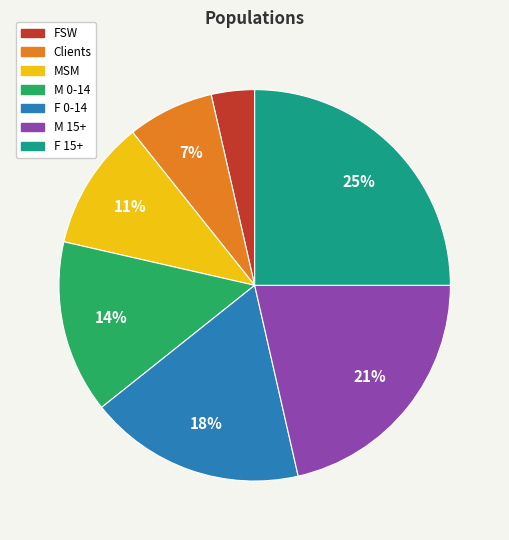

Is there a majority slice in this chart?

No